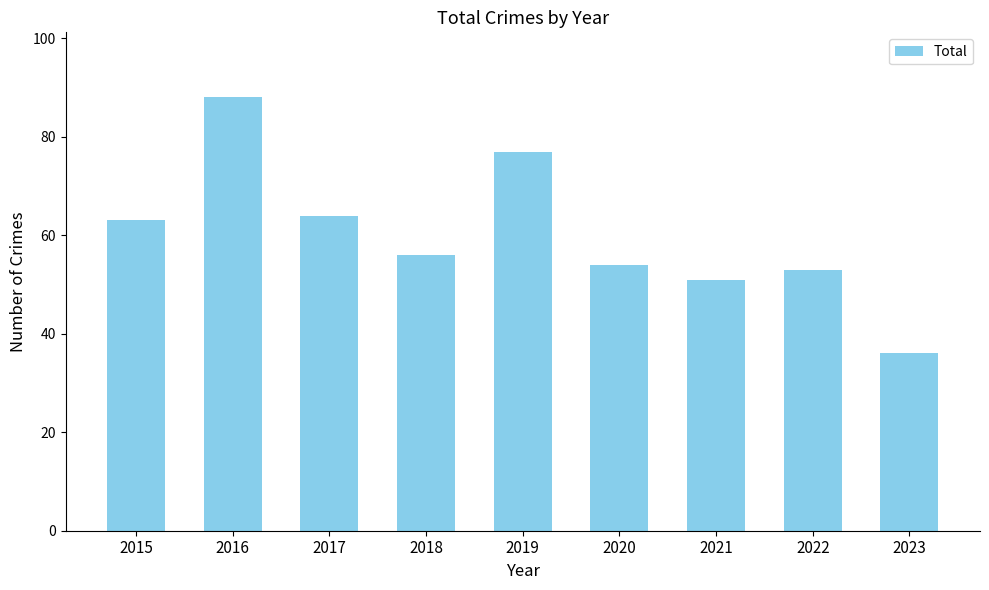

What is the sum of all values?

542